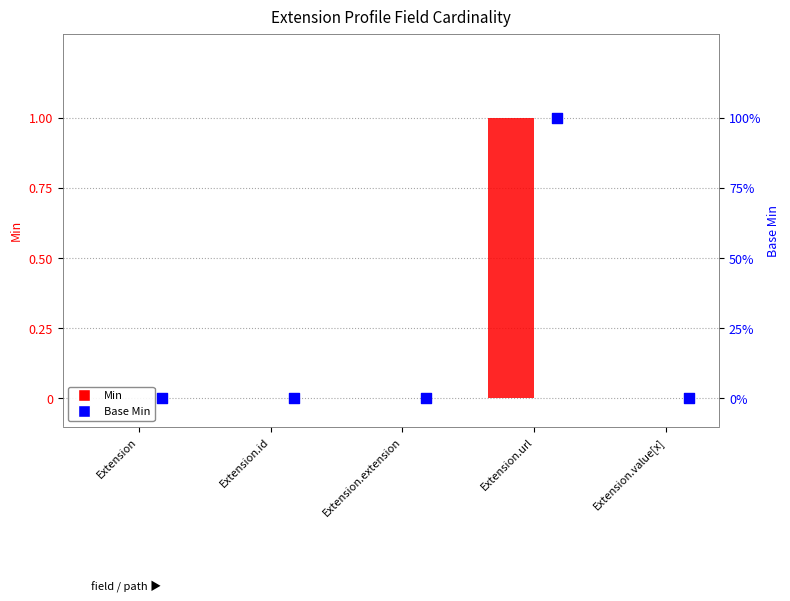

At which category is the sum across all series the highest?

Extension.url